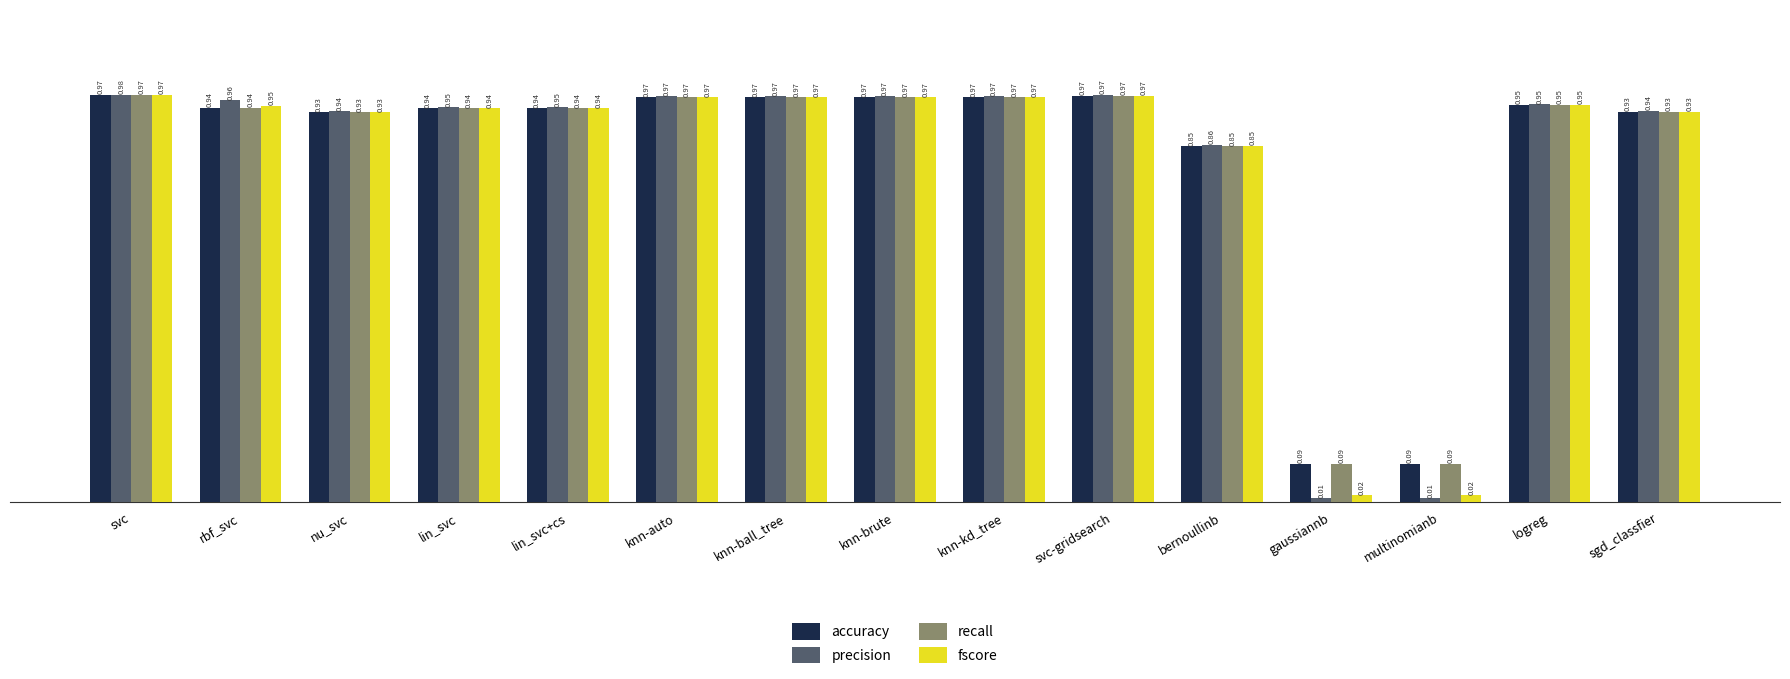

At which category is the sum across all series the highest?

svc